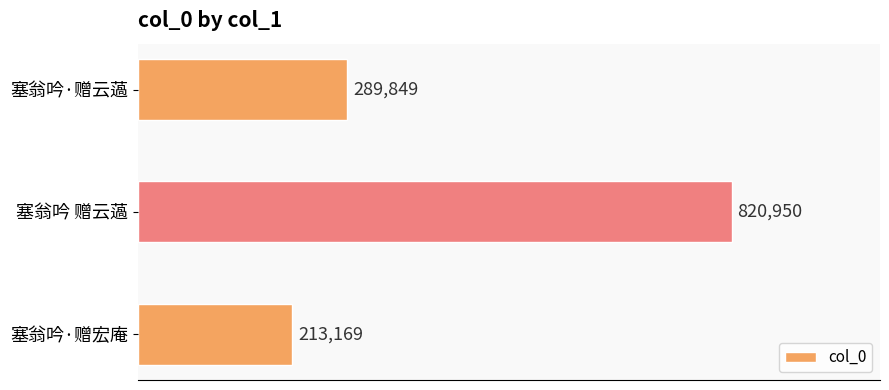

Does the chart contain any negative values?

No